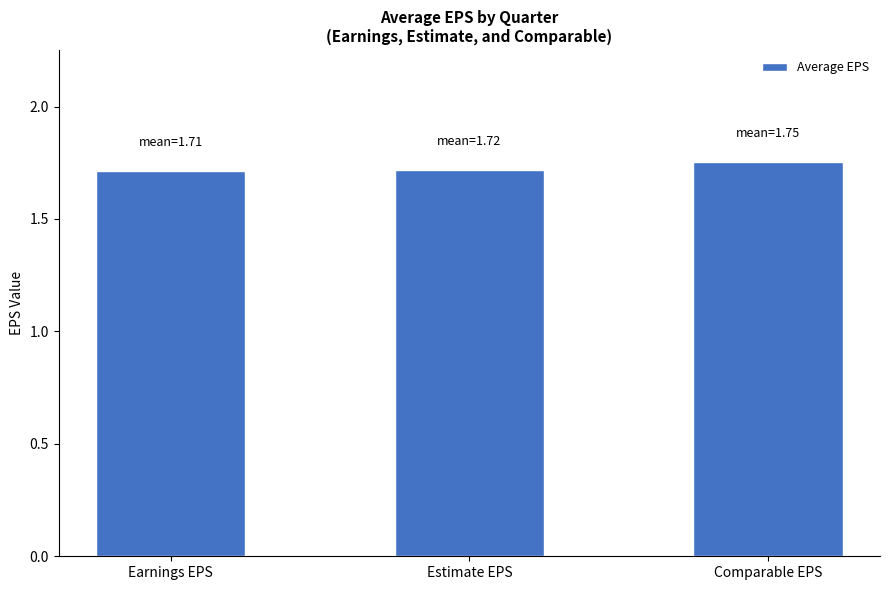

Read the value at Earnings EPS.

1.7